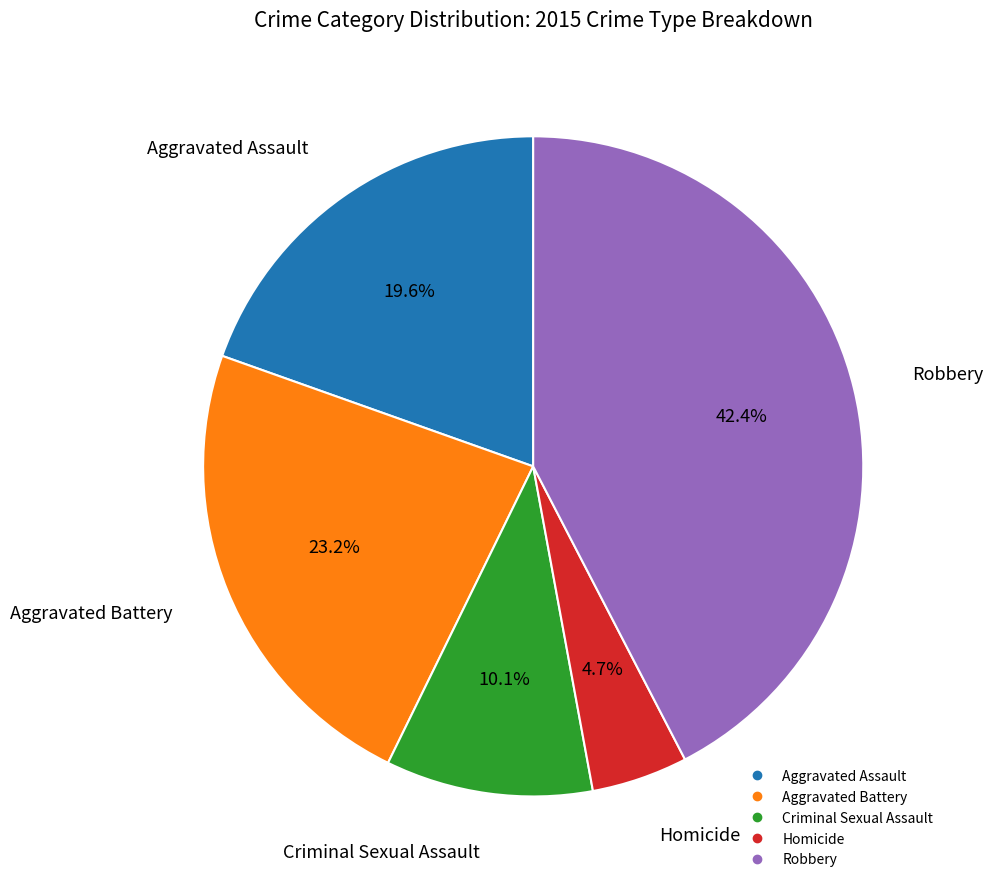

The Criminal Sexual Assault slice represents 5% of the pie. True or false?

False